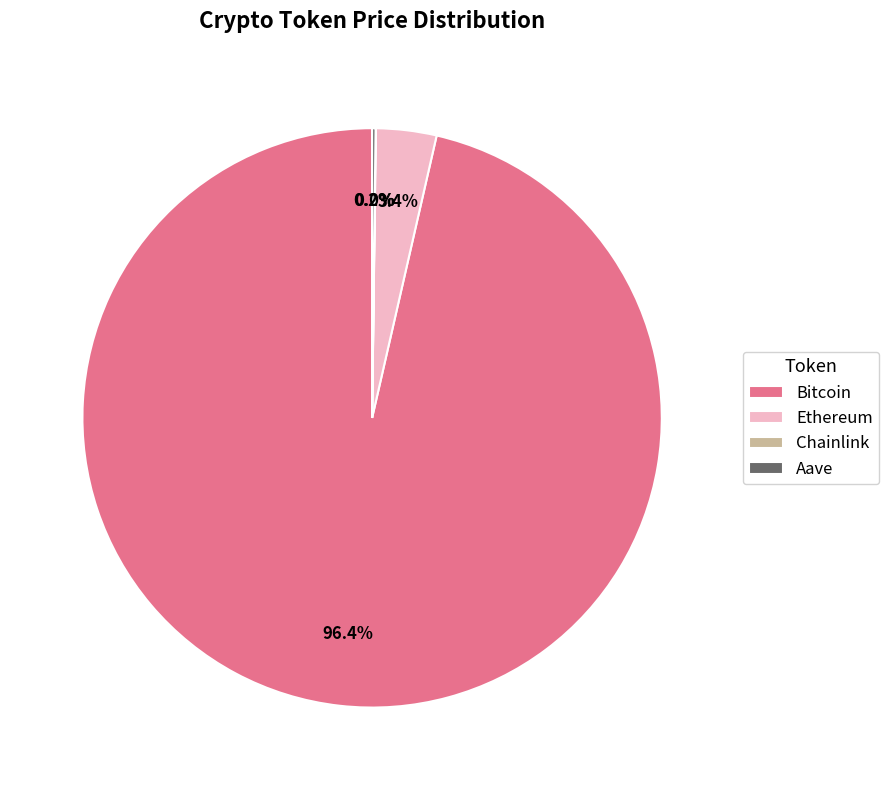

Which slice is the largest?

Bitcoin